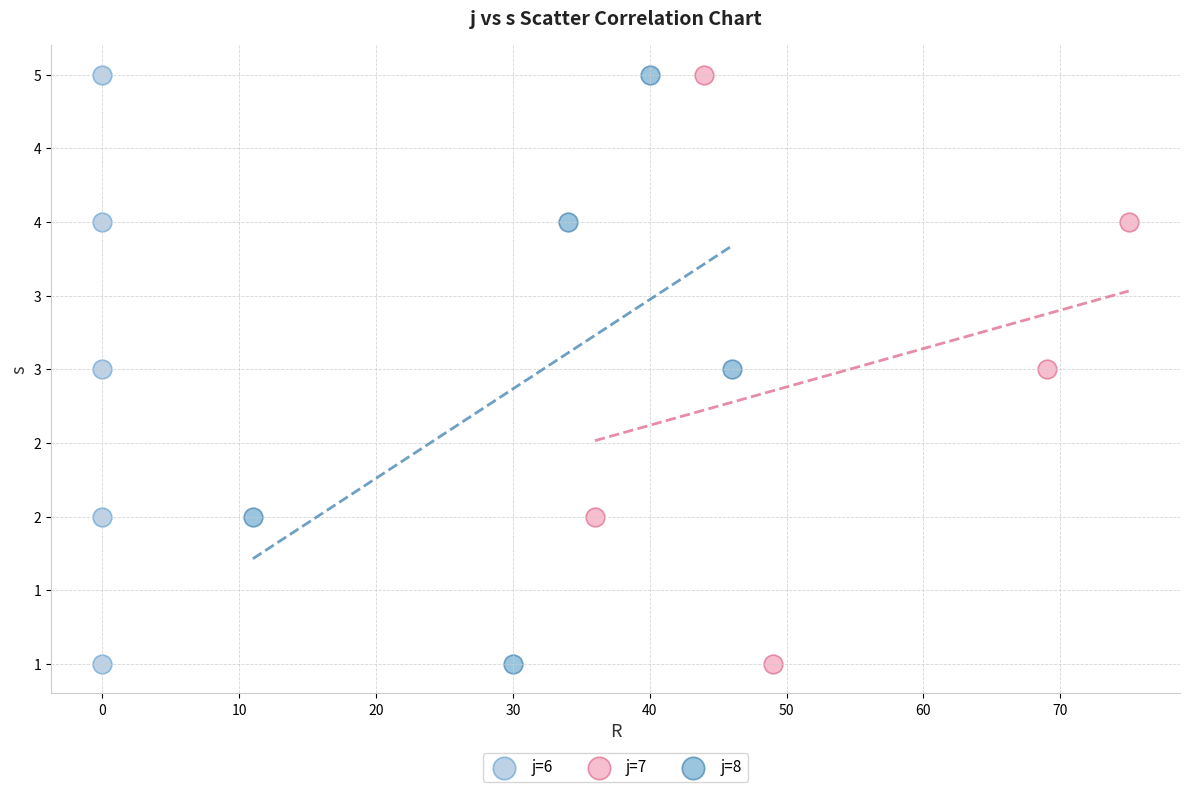

What are all the series names shown in the legend?

j=6, j=7, j=8